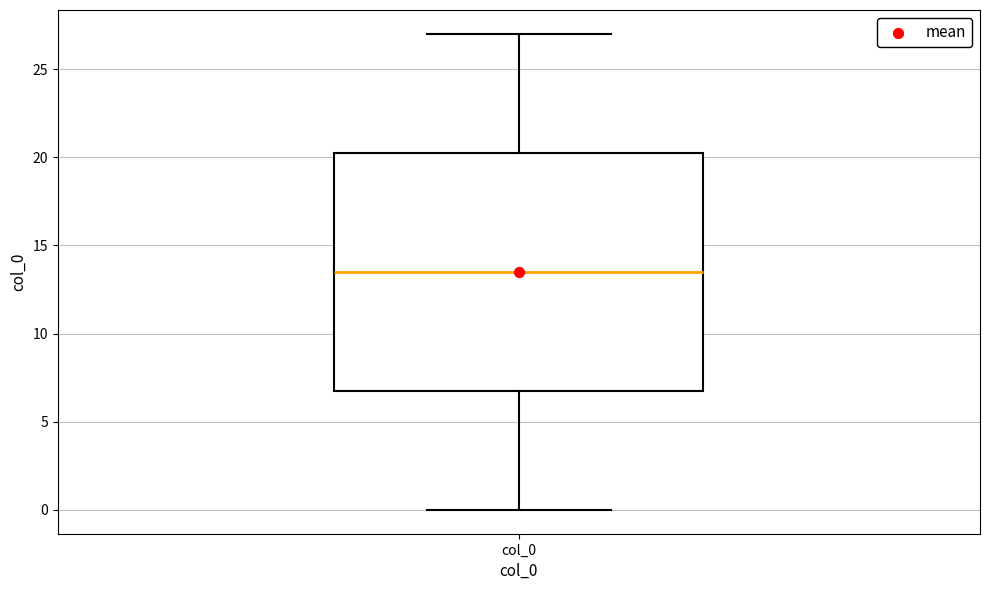

Read this box plot against the y-axis: the position of the median line, the range covered by the box, and the ends of both whiskers. The values are not printed on the chart, so give them approximately, as read against the axis.

median 13.5, box 7.0 to 20.5, whiskers 0.0 to 27.0